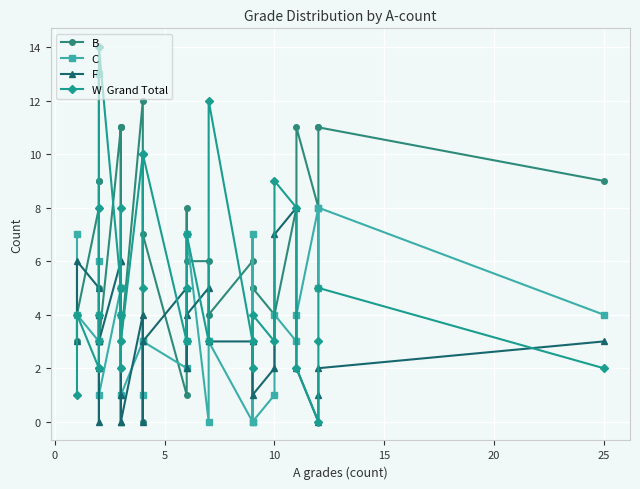

How many intersections are there between C and B?

12